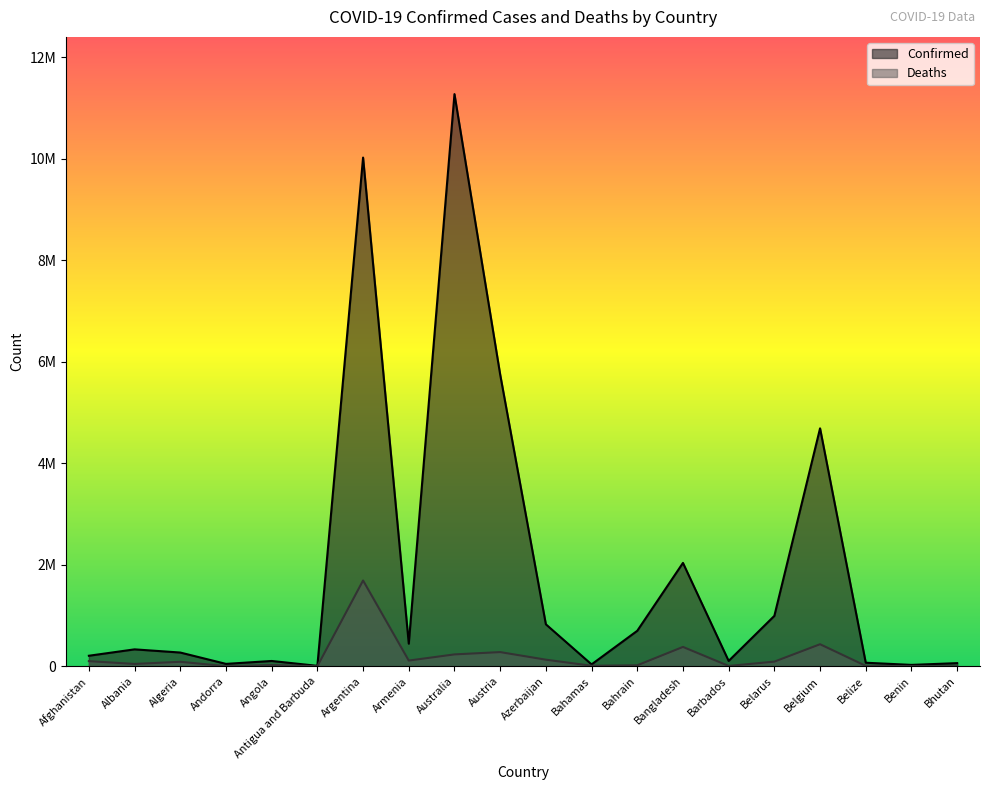

What is the difference between the maximum and minimum values in the Deaths series?

1690906.7